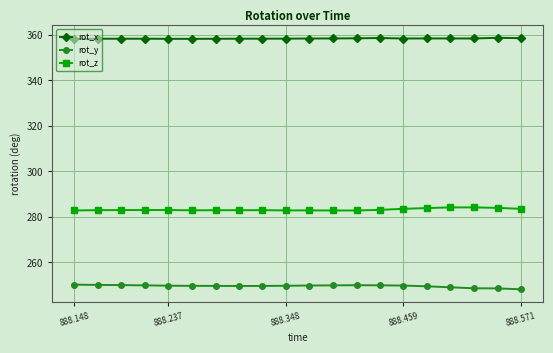

What is the minimum value shown in the chart?

248.2